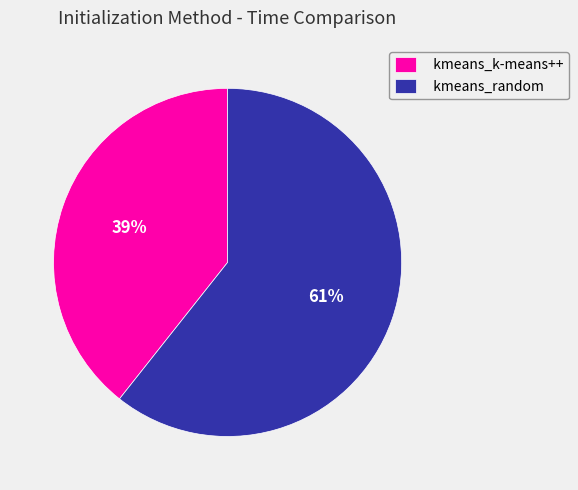

To the nearest percent, what percentage of the pie is kmeans_random?

61%